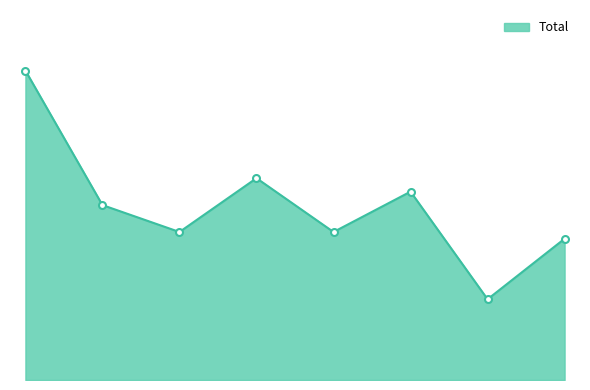

Is this an area chart (filled region under the line)?

Yes